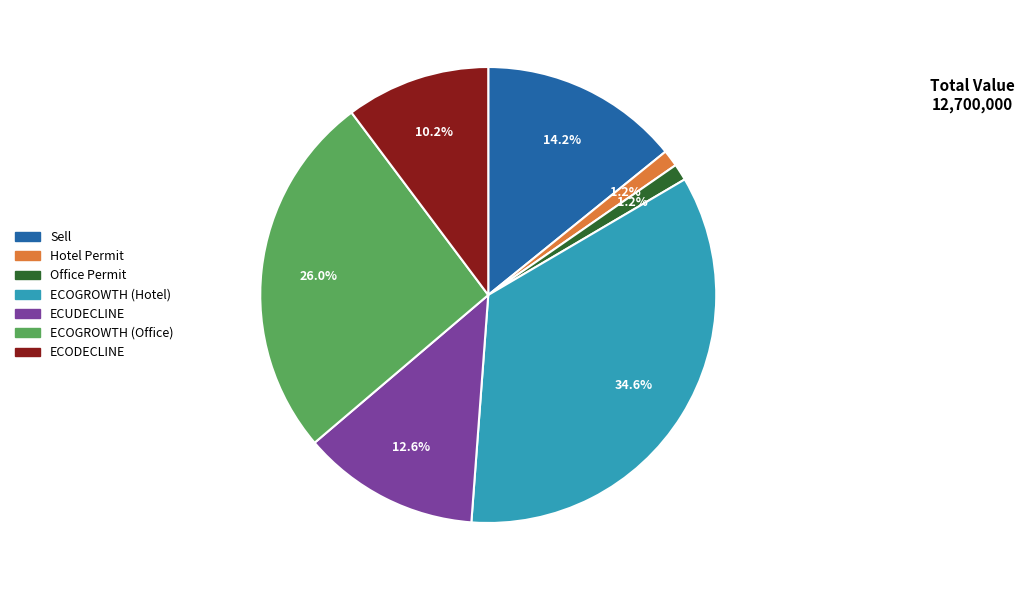

Which has a higher value, ECUDECLINE or Office Permit?

ECUDECLINE